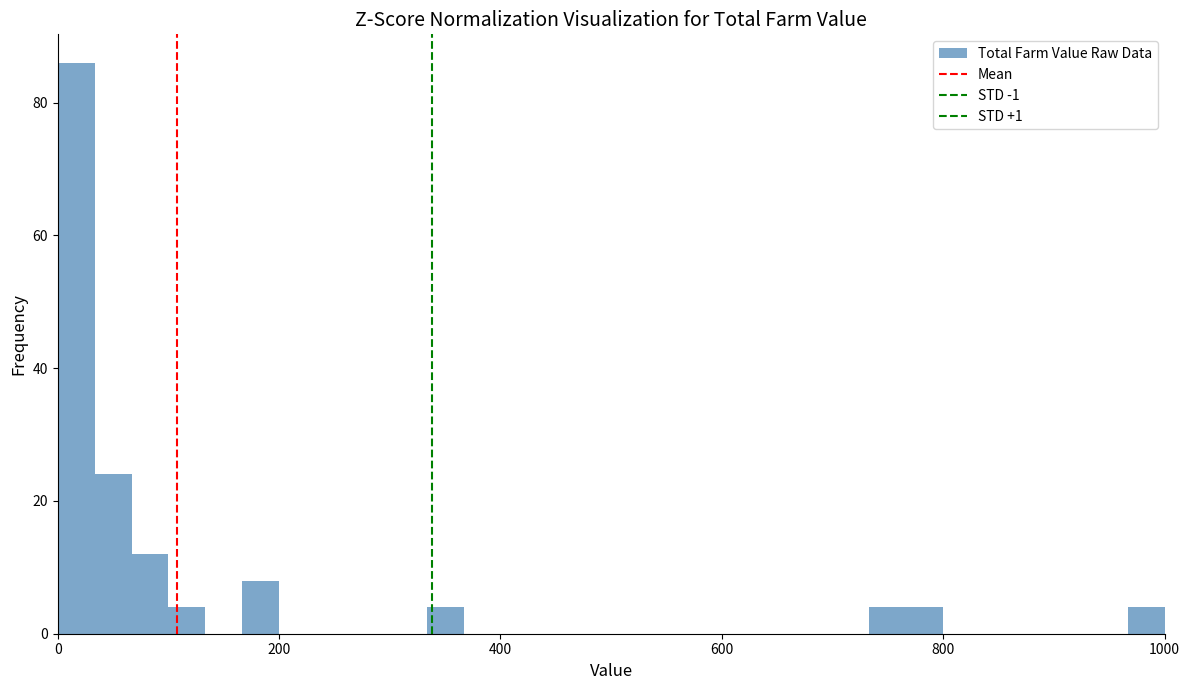

Read against the x-axis, roughly where is the centre of the tallest bar?

20